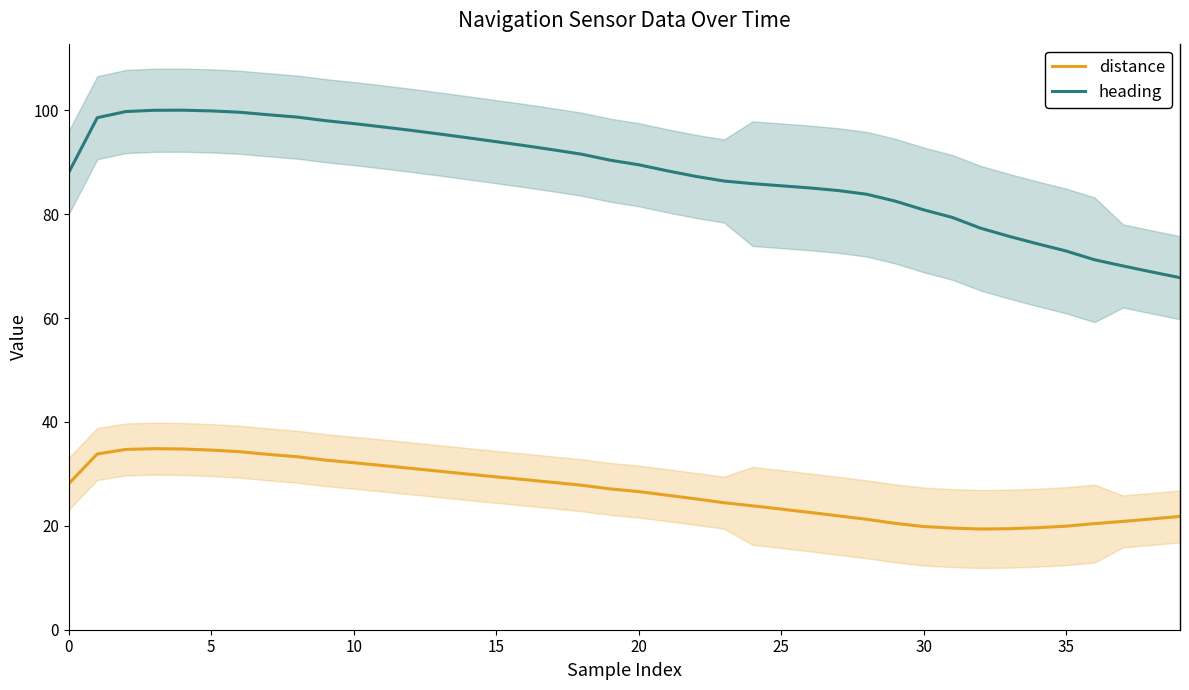

What is the label of the 5th point from the right?

35